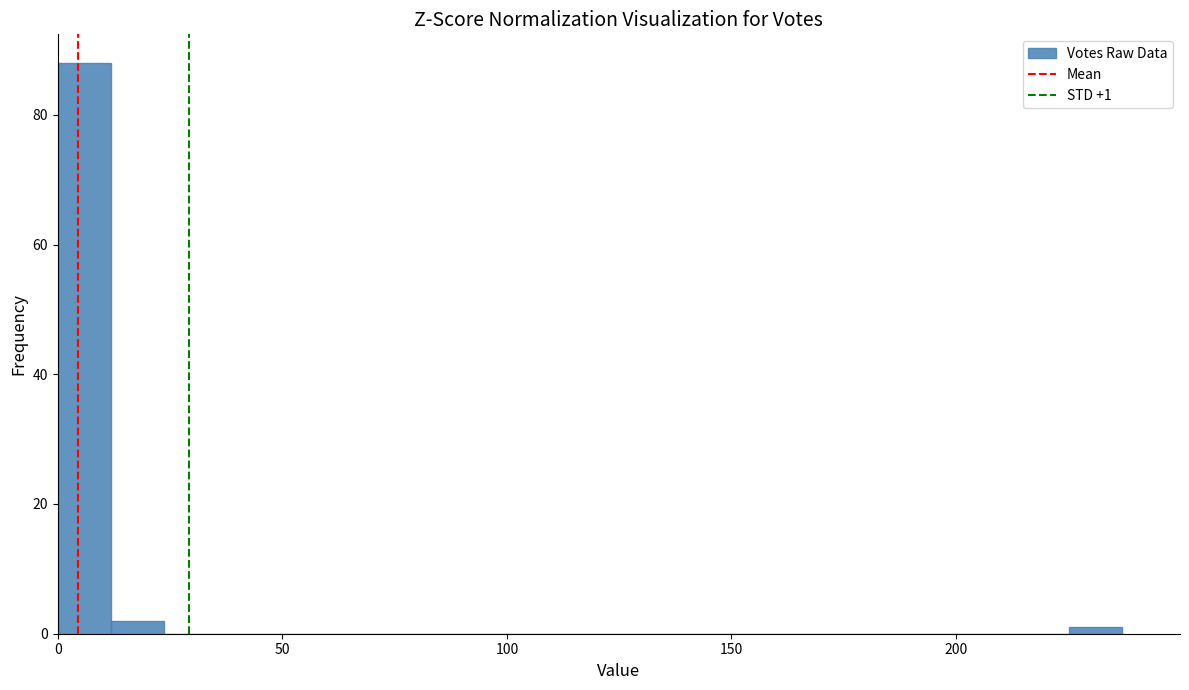

Around what value on the x-axis is the tallest bar? Give the approximate position of its centre, as read against the axis.

5